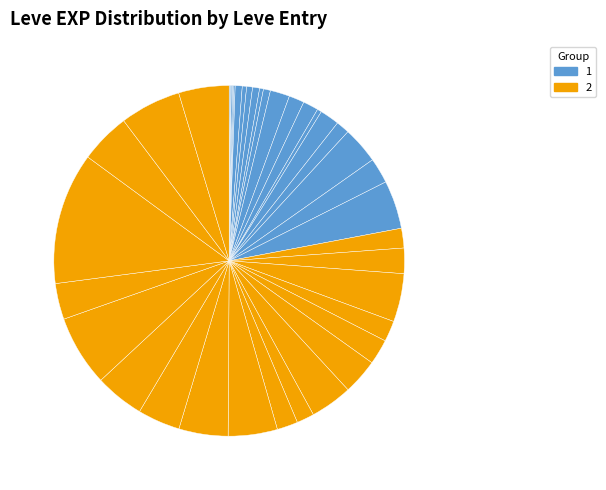

To the nearest percent, what is the difference between the largest and smallest slice percentages?

12%